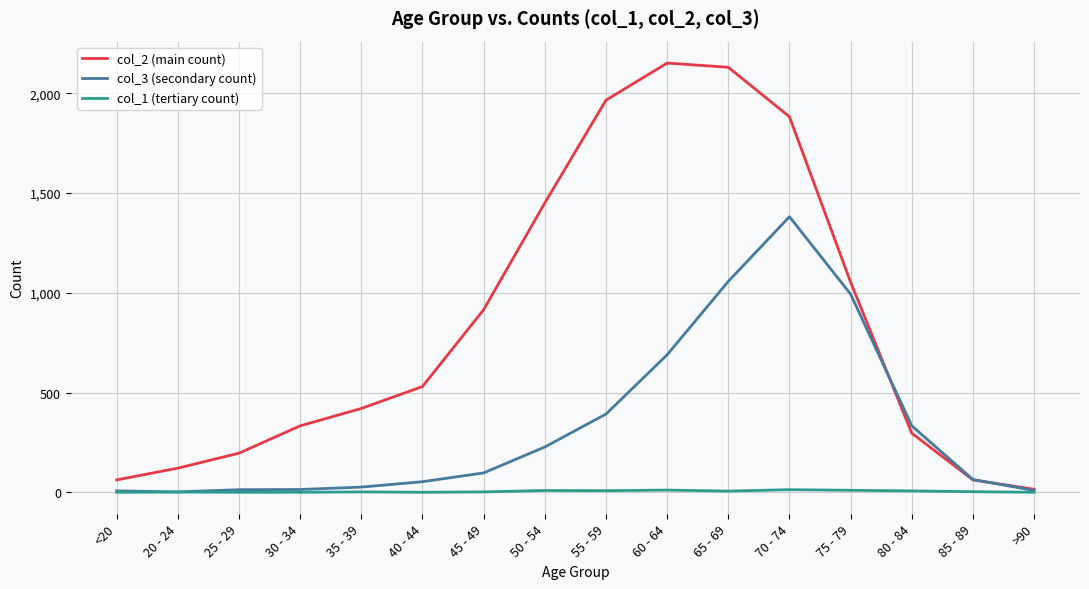

What is the difference between the maximum and minimum values in the col_2 (main count) series?

2136